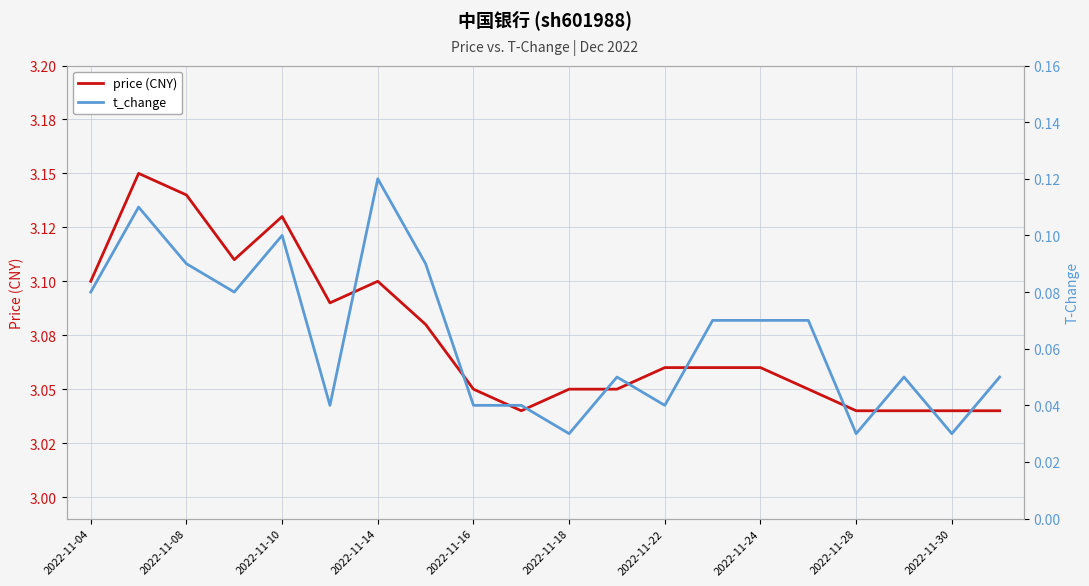

What is the sum of all t_change values?

1.3